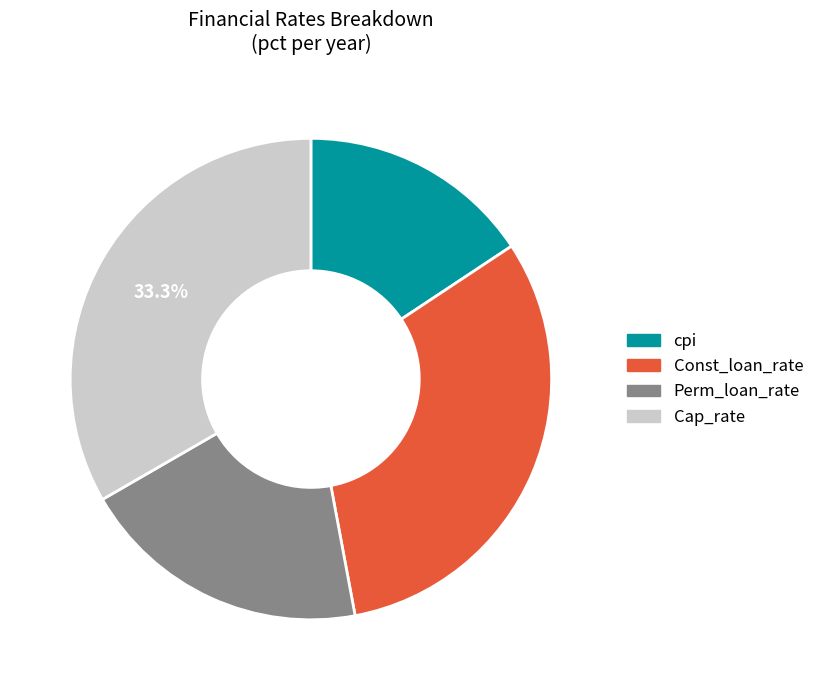

Does cpi account for over 50% of the chart?

No